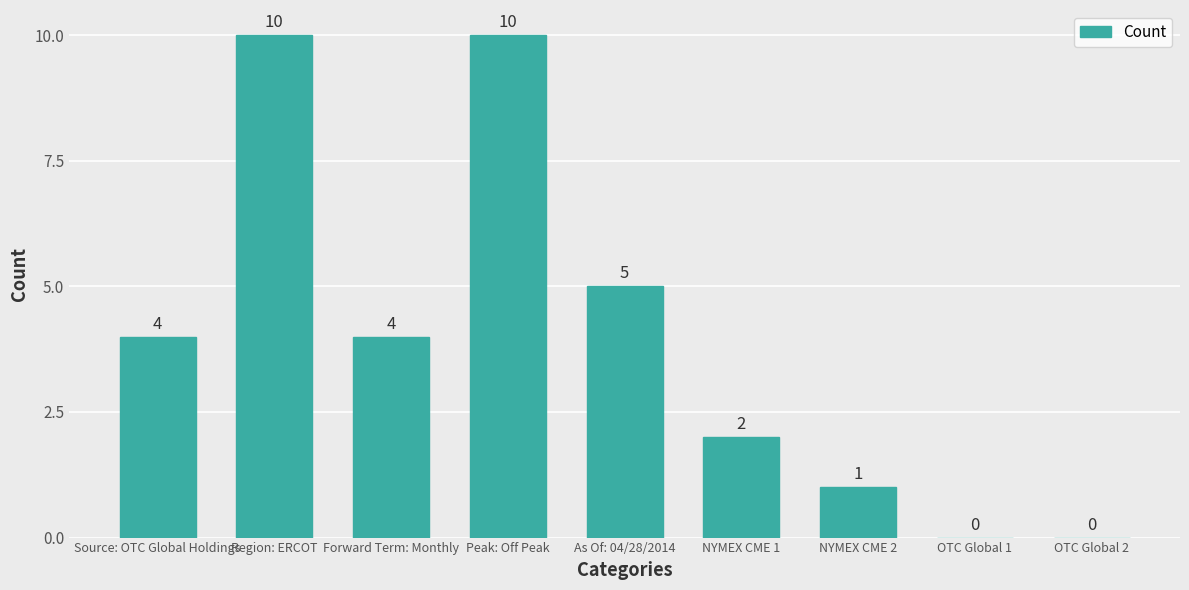

Reading right to left, transcribe all the data shown in this chart.

0	0	1	2	5	10	4	10	4